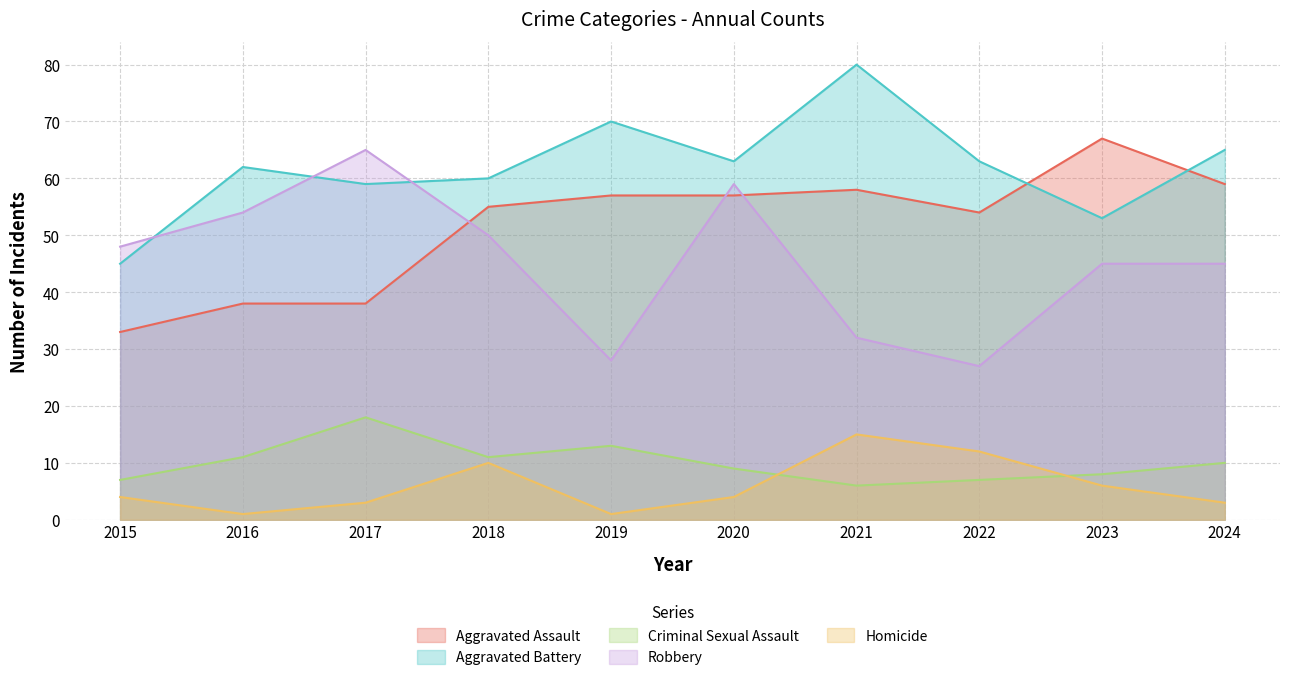

What is the total value across all series at 2015?

137